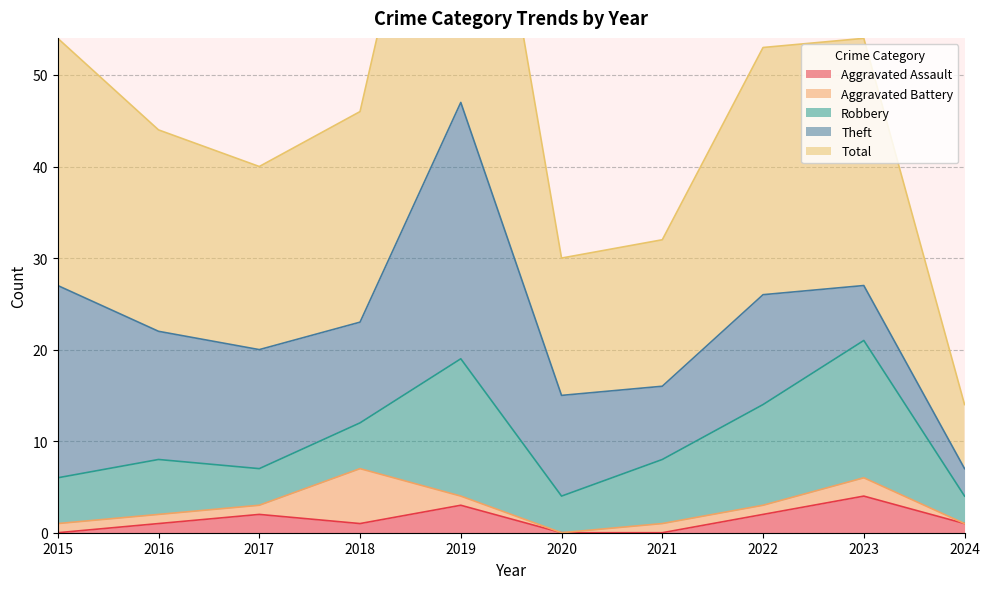

How many data points in Aggravated Assault are less than 1?

3